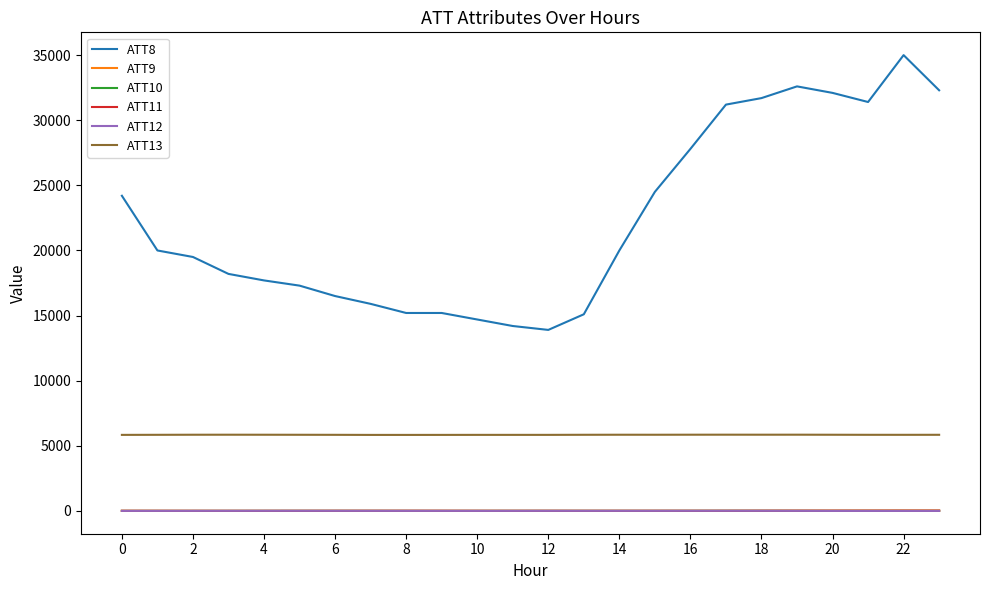

True or false: ATT10 and ATT8 cross at least once.

False